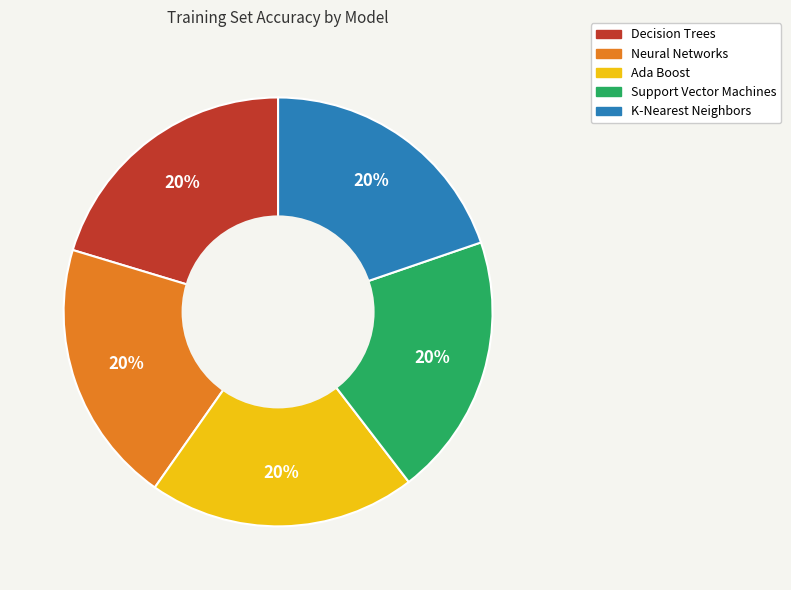

To the nearest percent, what is the combined percentage of Neural Networks and Decision Trees?

40%